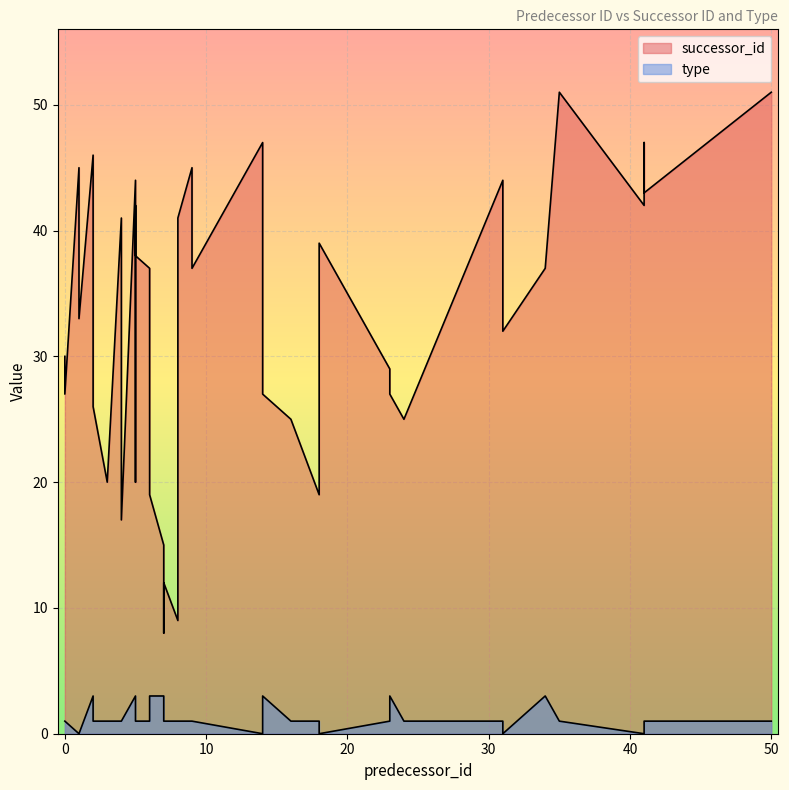

True or false: type and successor_id cross at least once.

False